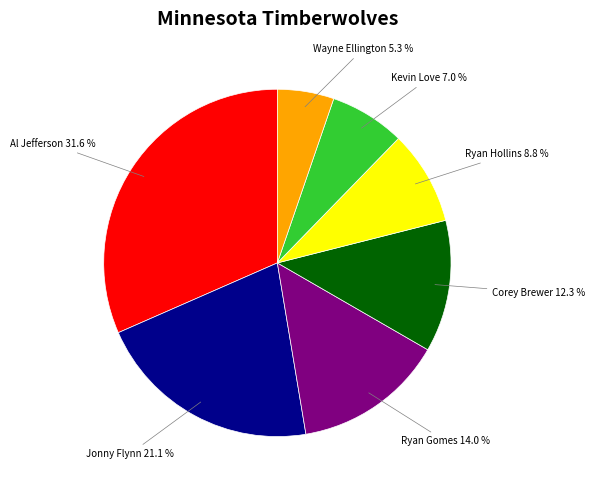

How many slices are in this pie chart?

7